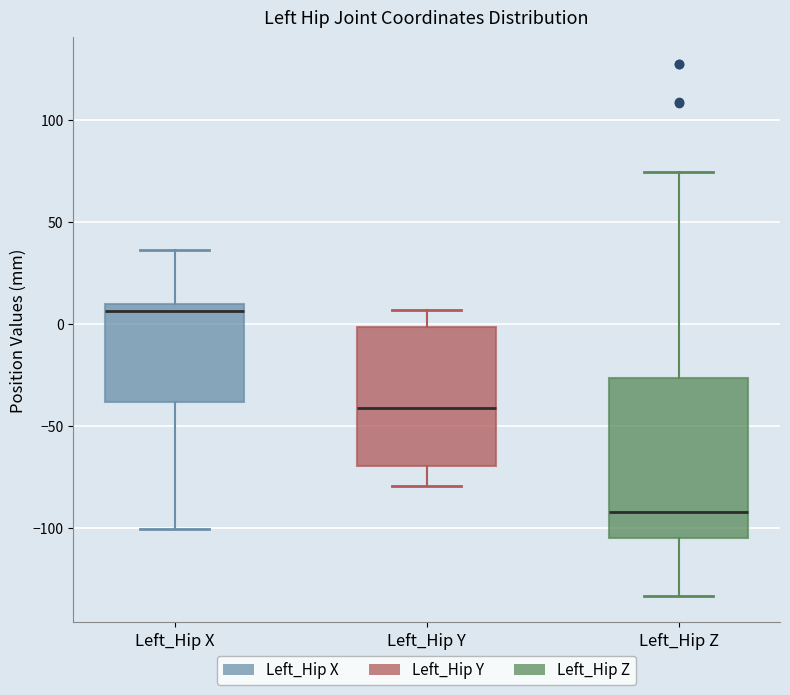

Which box is the tallest, from its lower edge to its upper edge?

Left_Hip Z